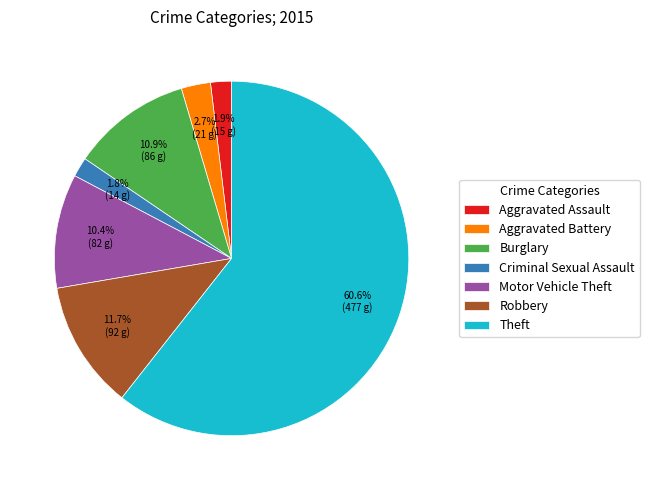

Count the number of slices in the pie.

7